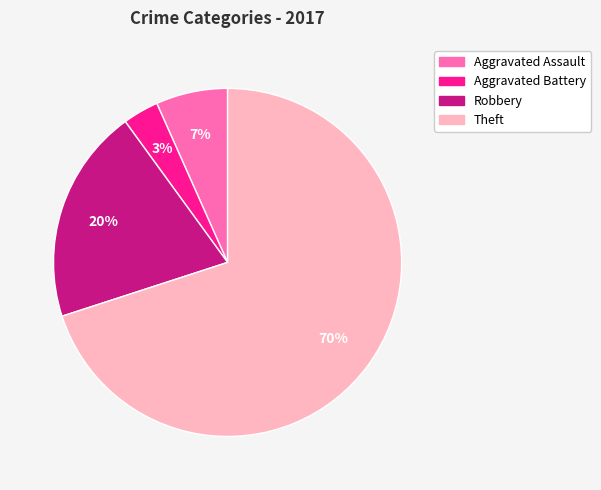

To the nearest percent, what portion does Robbery represent?

20%